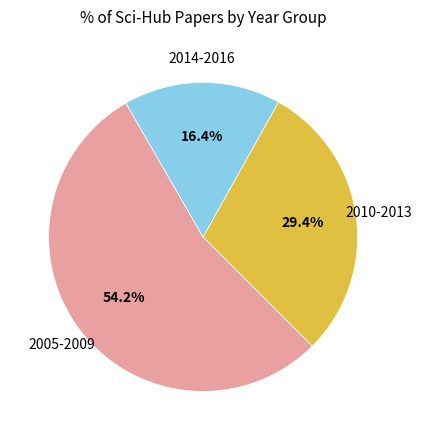

Is there a majority slice in this chart?

Yes